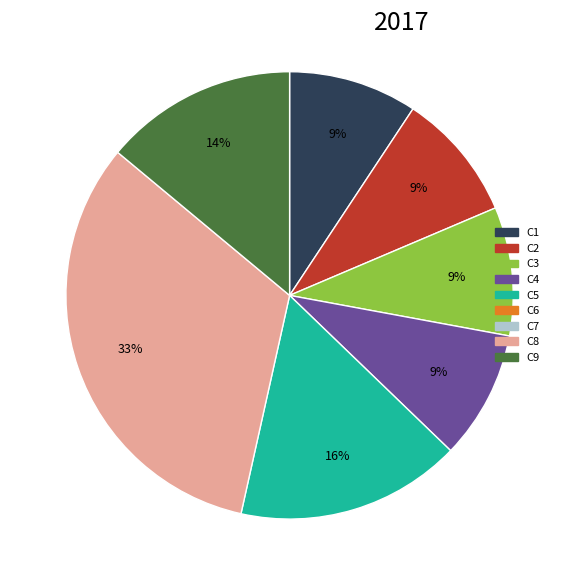

Is there any slice that represents more than half of the pie?

No